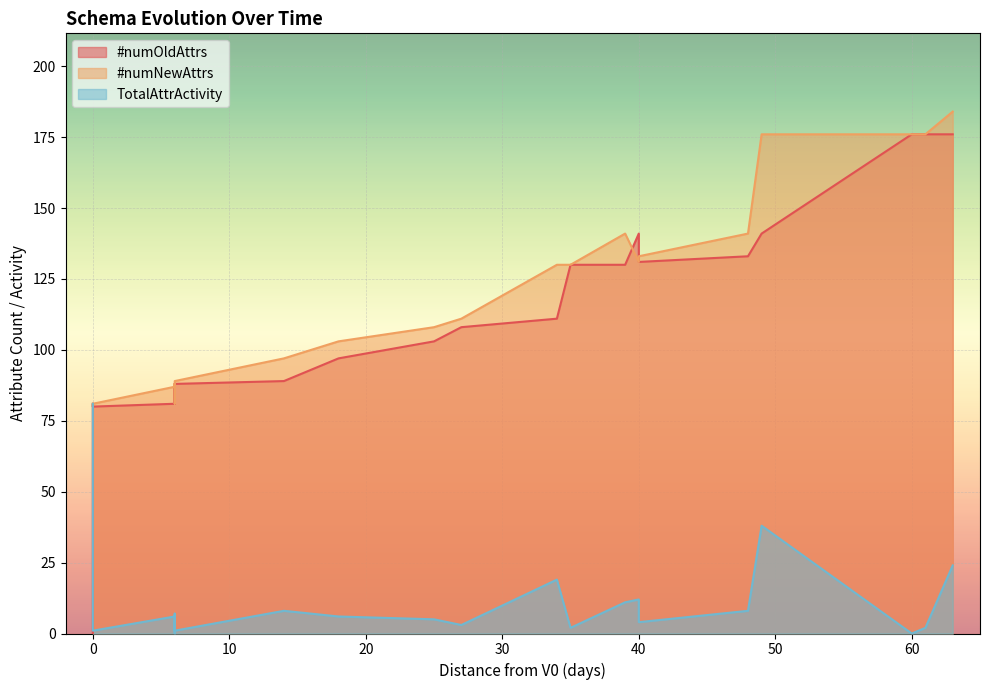

Is it true that #numNewAttrs equals 212 at 35?

False